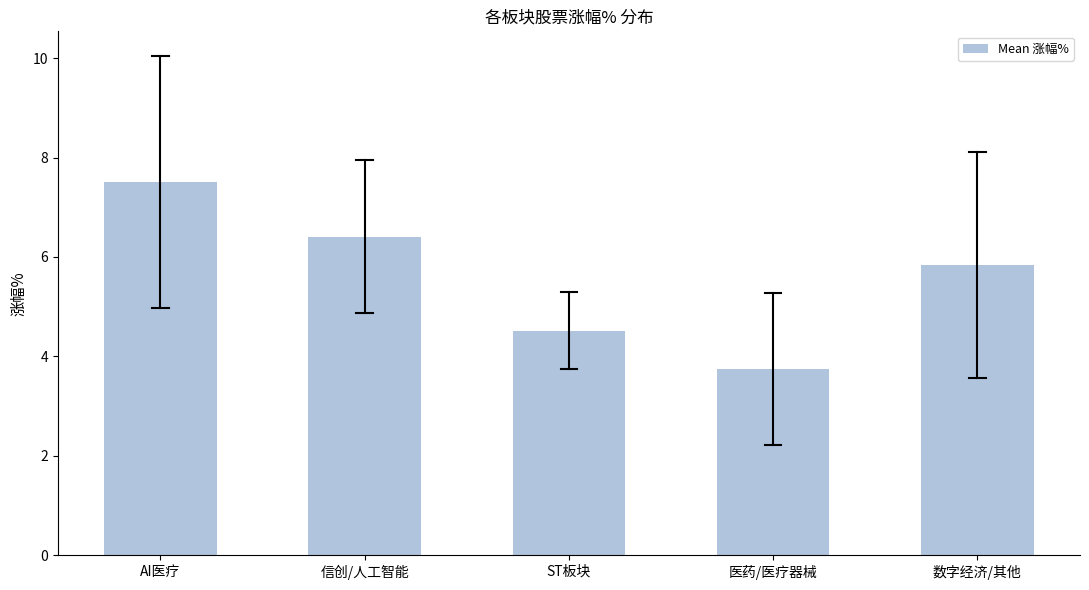

Reading right to left, list all the values displayed in this chart.

数字经济/其他=5.8	医药/医疗器械=3.7	ST板块=4.5	信创/人工智能=6.4	AI医疗=7.5